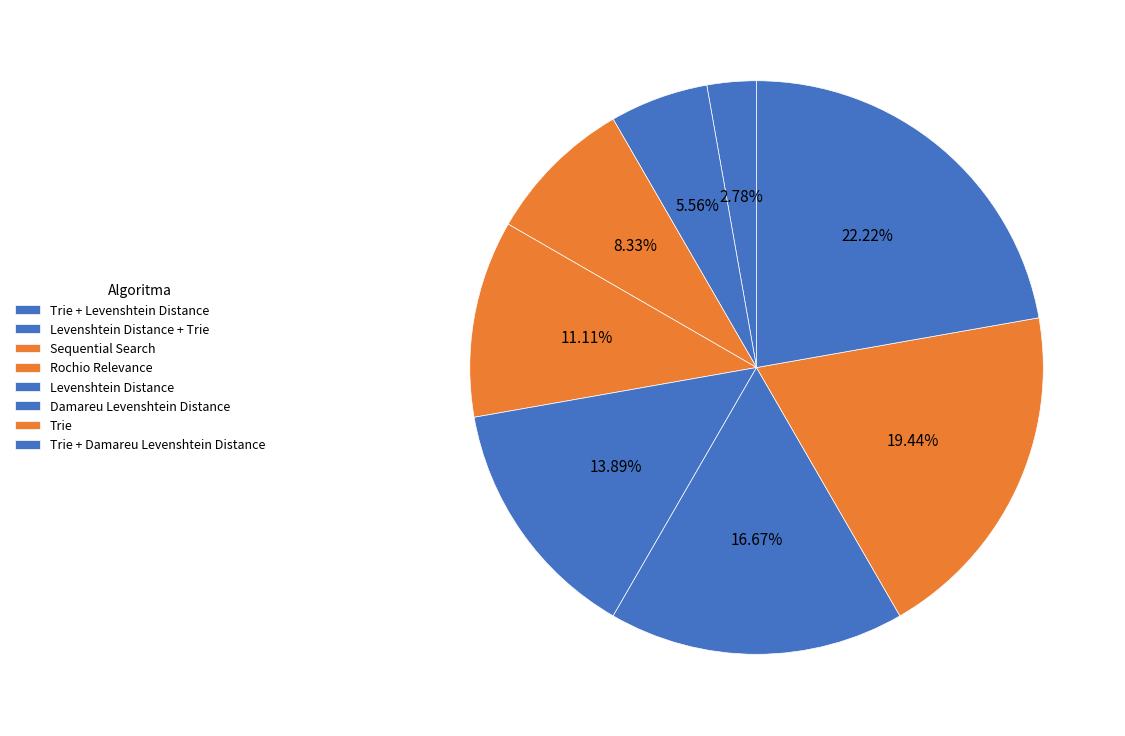

To the nearest percent, what is the combined percentage of Trie and Sequential Search?

28%